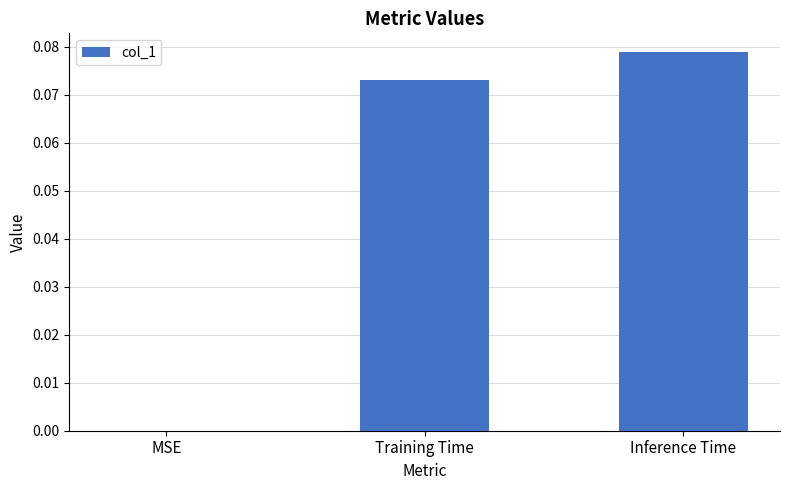

What is the change in value from MSE to Training Time?

+0.1